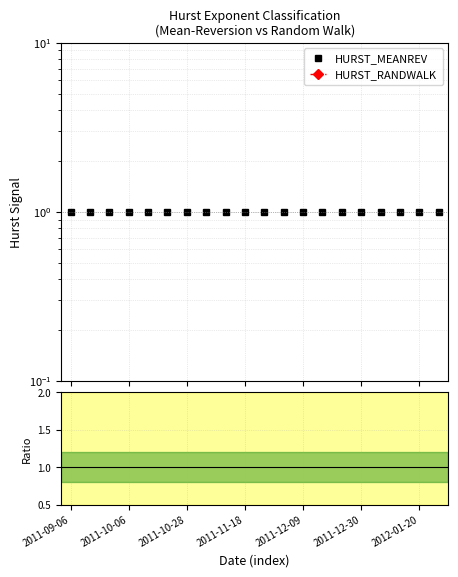

Which series has the largest total across all categories?

HURST_MEANREV